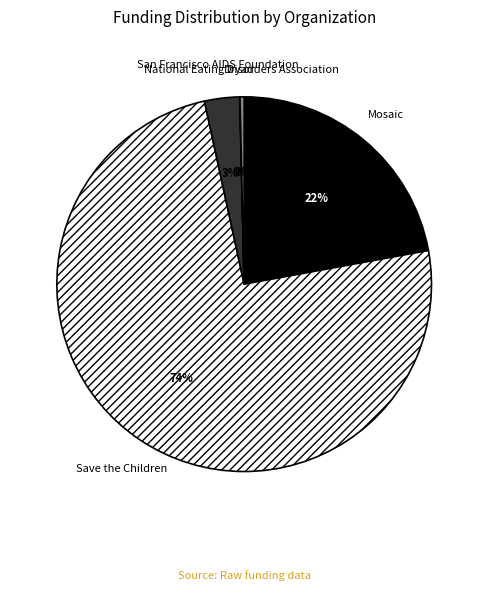

Which slice represents more than half of the pie?

Save the Children